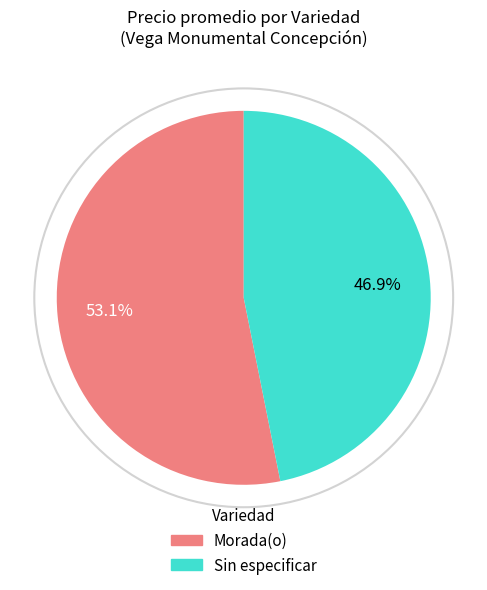

How much of the chart is everything except Morada(o)?

46.9%